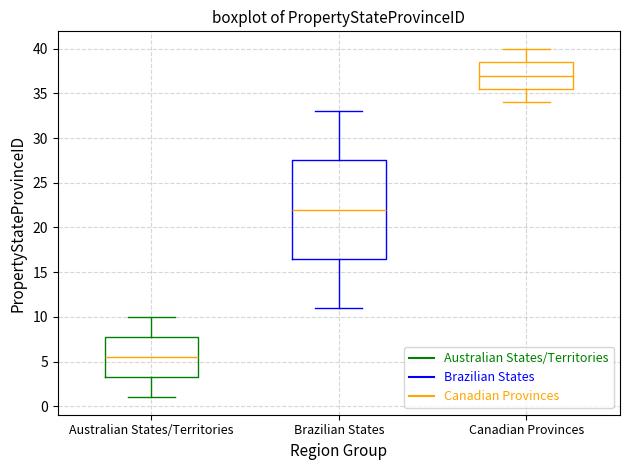

Which box has the highest median line?

Canadian Provinces